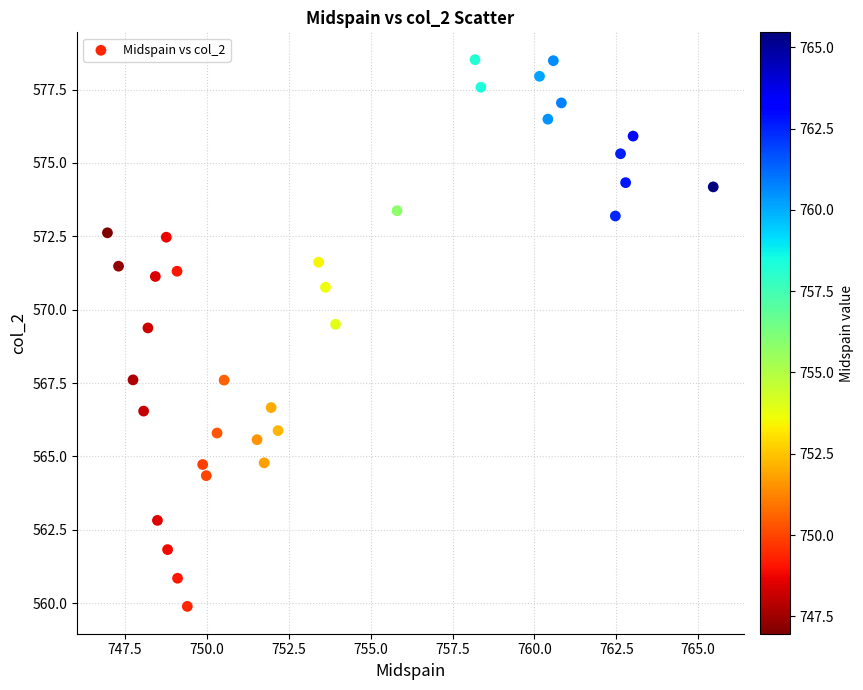

What is the range of X values (max minus min)?

18.5